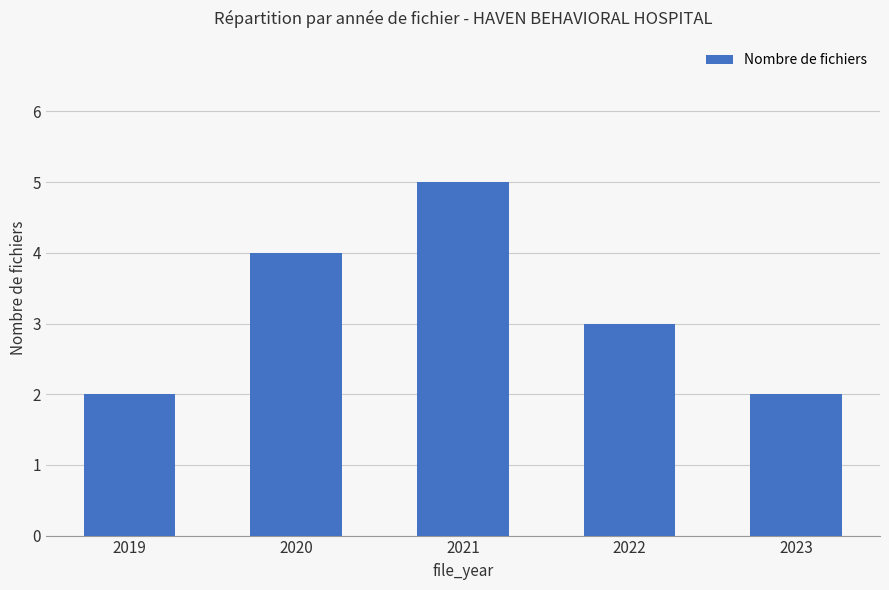

At which category does the chart reach its peak across all series?

2021